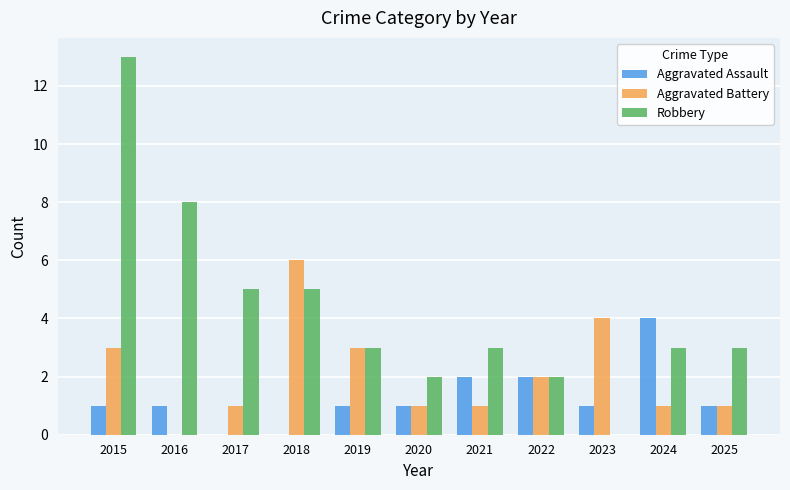

What value does the Aggravated Battery series have at 2019?

3